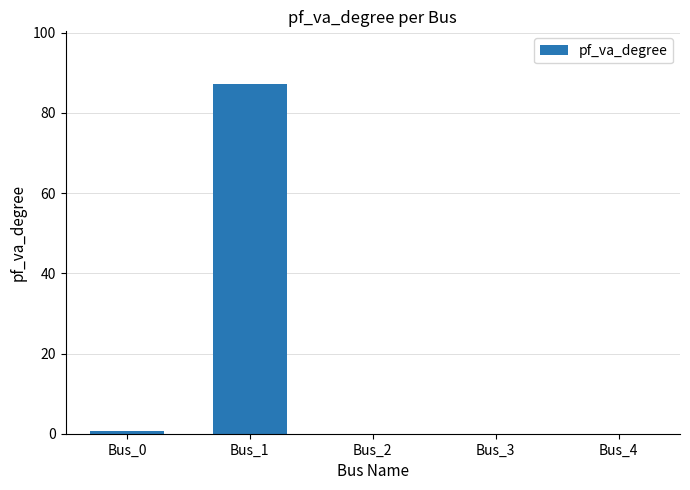

Is it true that the value at Bus_4 is 52.3?

False